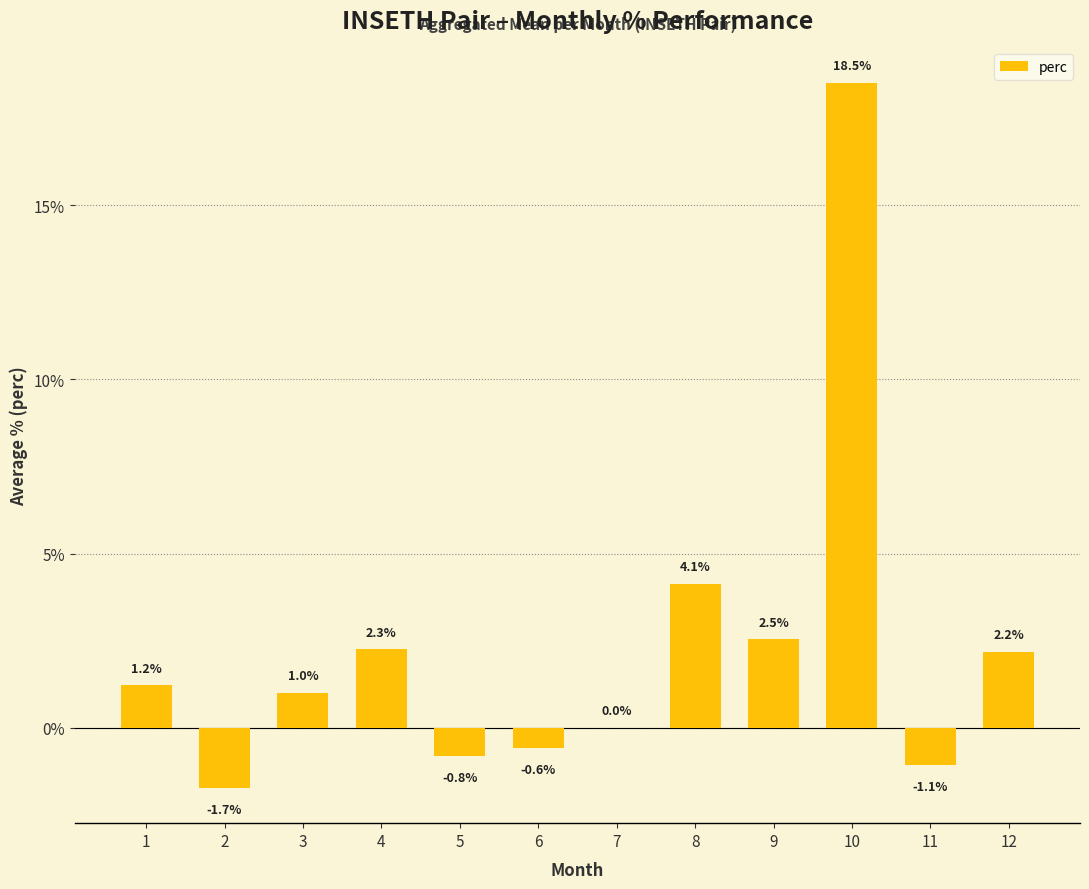

What is the maximum value shown in the chart?

18.5